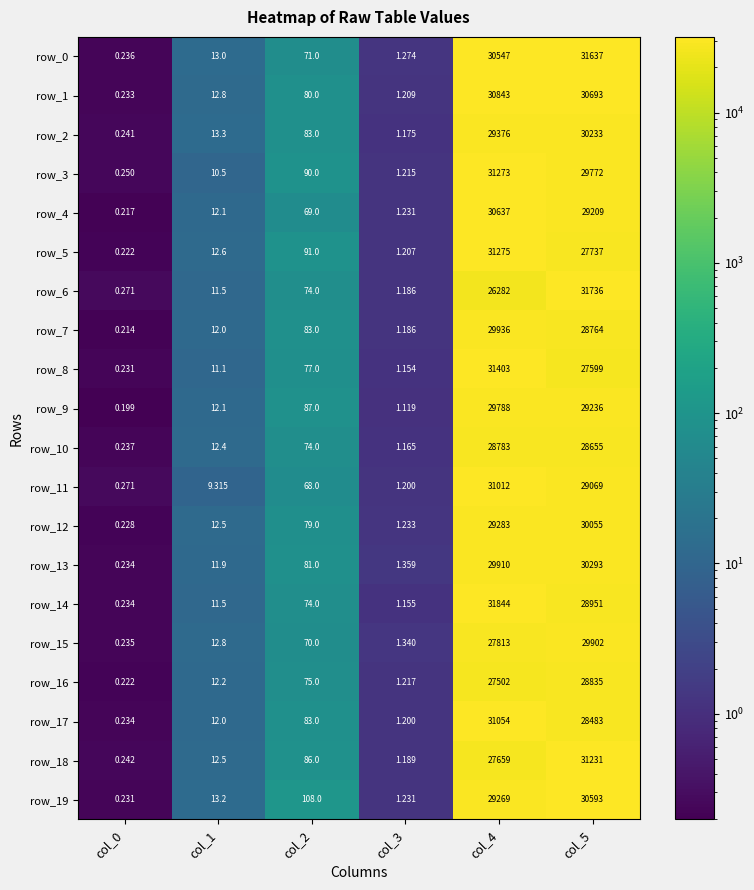

What is the difference between the second highest and minimum values in the row_4 series?

29208.8